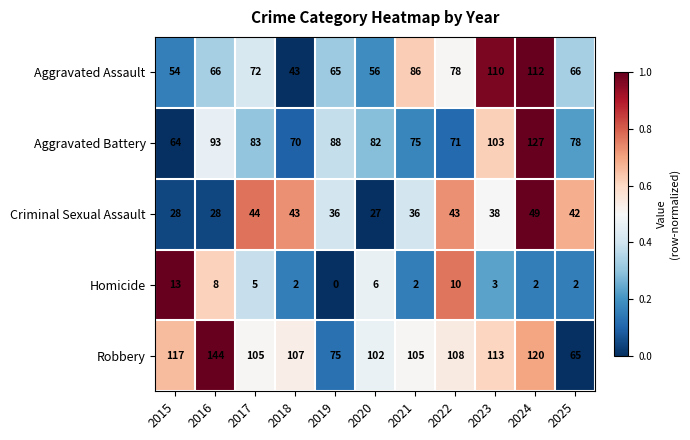

True or false: Aggravated Battery has a value of 113 at 2025.

False